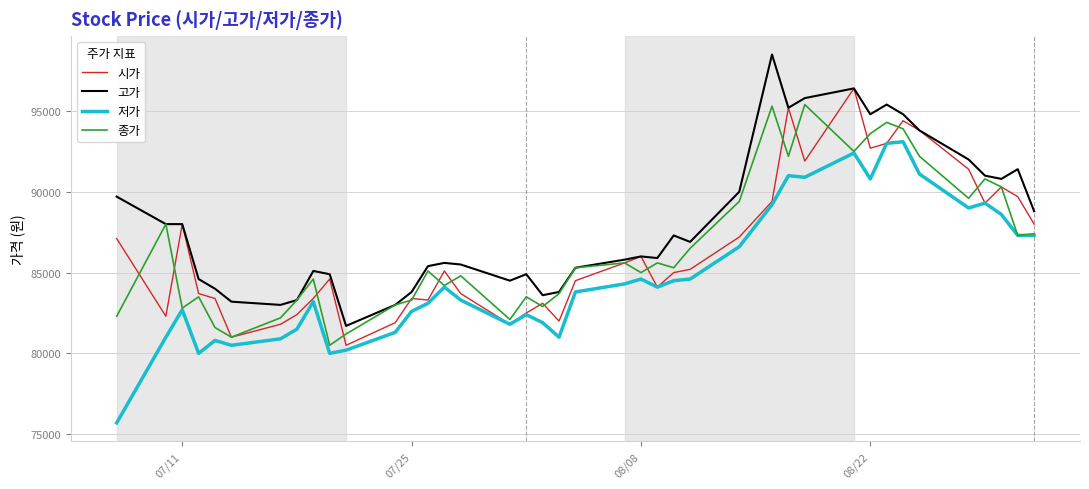

What is the average value of the 저가 series?

84838